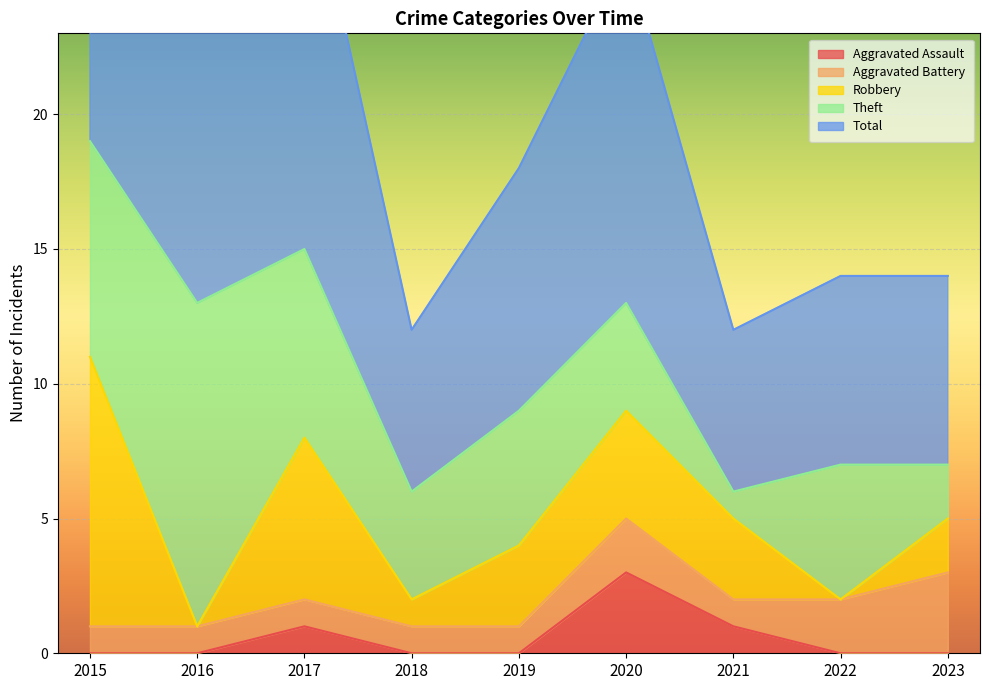

At how many categories does at least one series exceed 8?

5